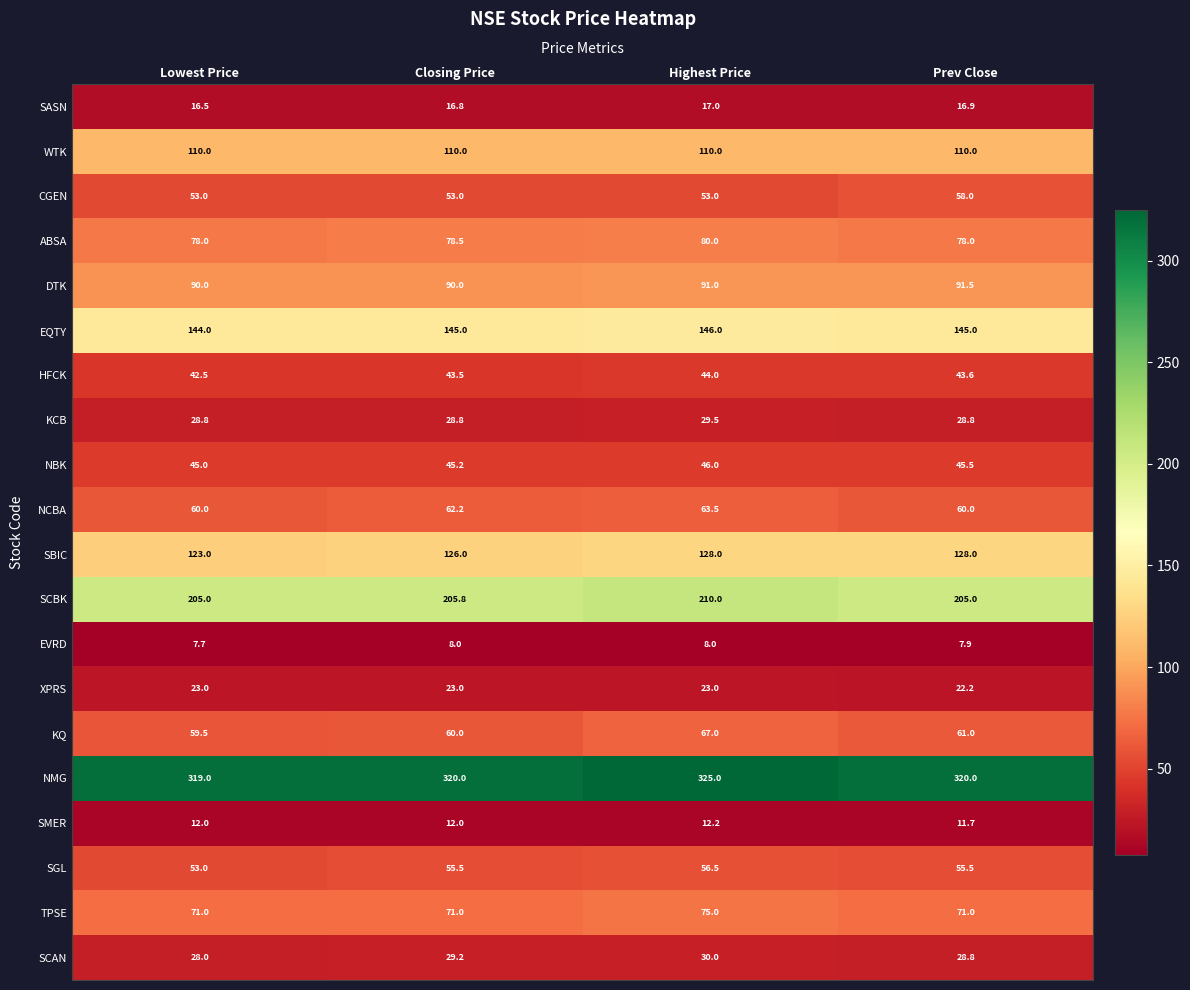

Rank the series by their maximum value, from lowest to highest.

EVRD, SMER, SASN, XPRS, KCB, SCAN, HFCK, NBK, SGL, CGEN, NCBA, KQ, TPSE, ABSA, DTK, WTK, SBIC, EQTY, SCBK, NMG